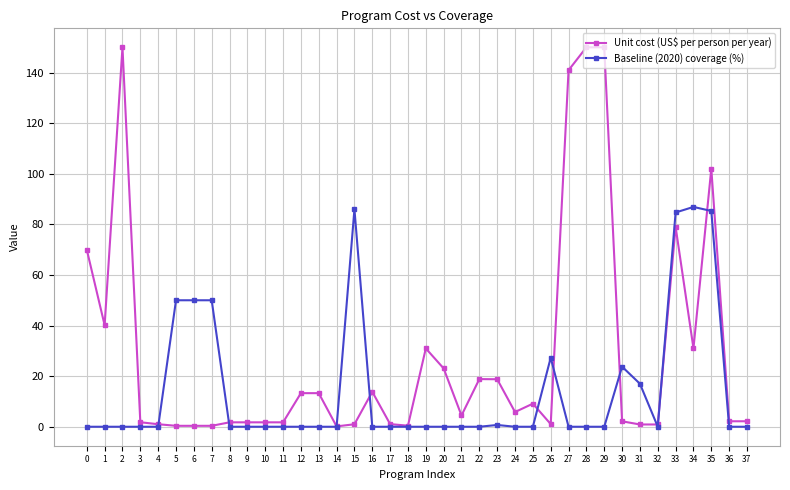

What is the average value of the Unit cost (US$ per person per year) series?

28.6